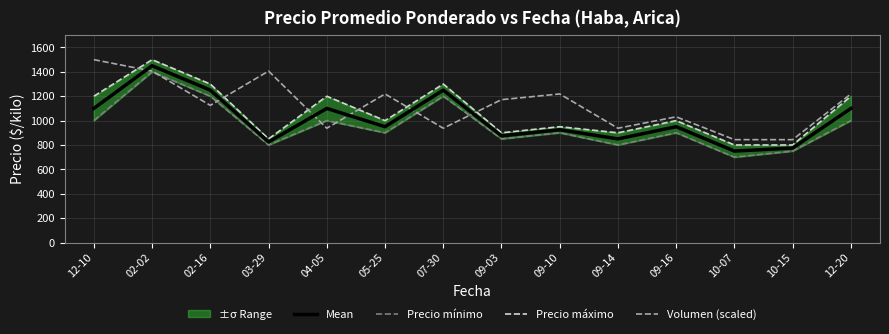

At which label does Mean reach its minimum?

10-07